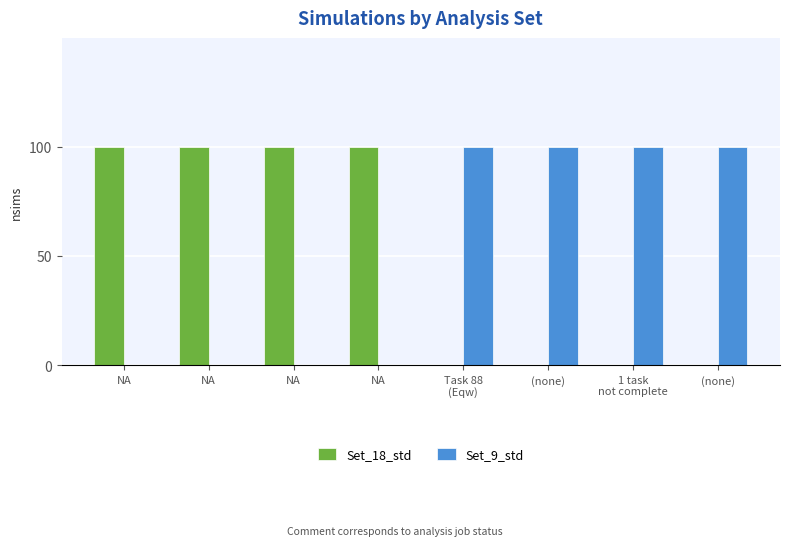

How many categories are shown in the chart?

8